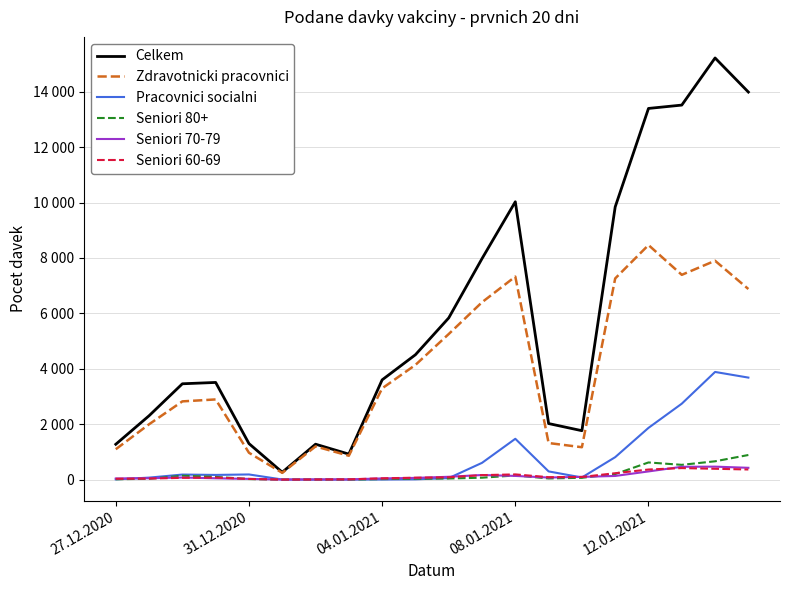

What are all the series names shown in the legend?

Celkem, Zdravotnicki pracovnici, Pracovnici socialni, Seniori 80+, Seniori 70-79, Seniori 60-69